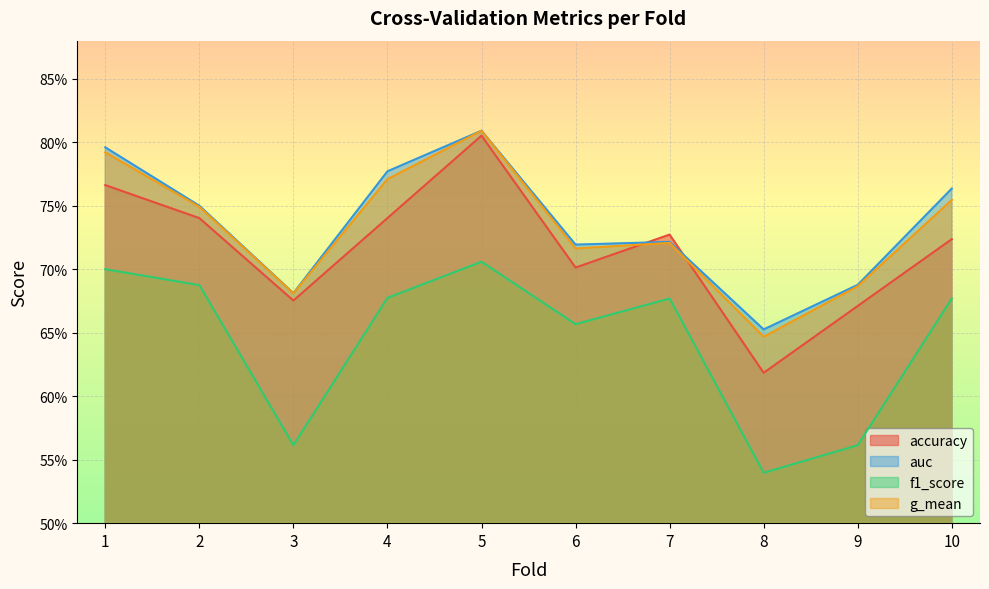

What is the sum of all f1_score values?

6.4